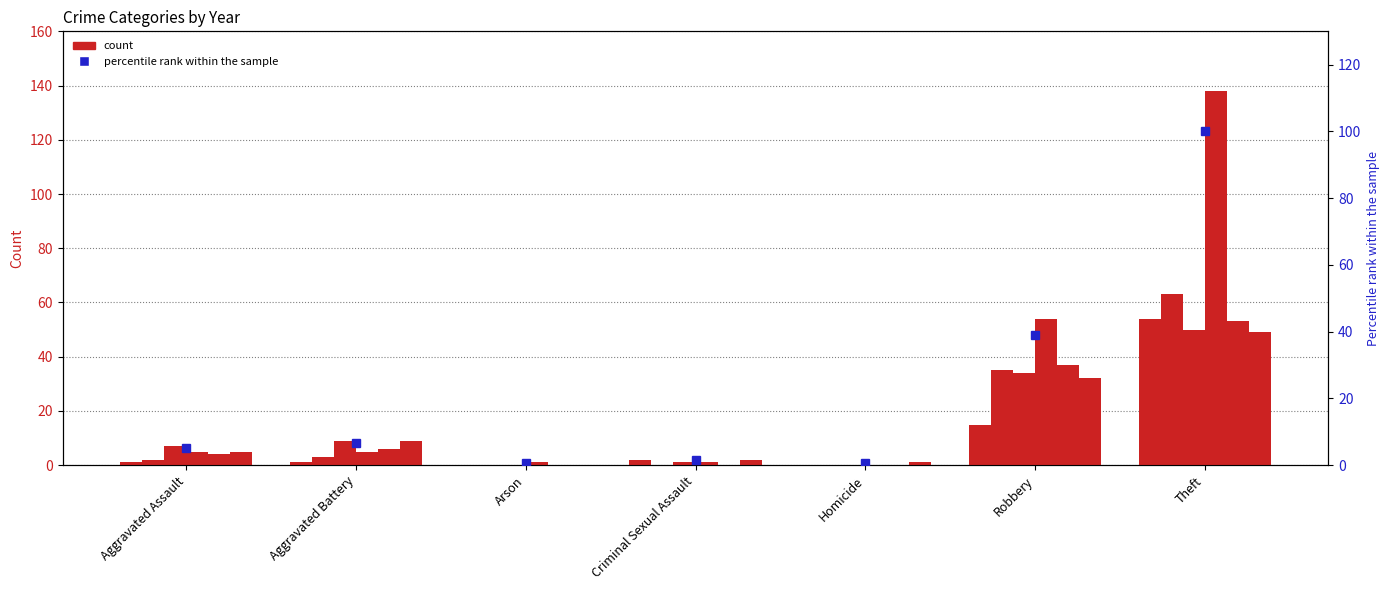

Reading right to left, list all the values displayed in this chart.

100.0	39.1	0.7	1.4	0.7	6.5	5.1